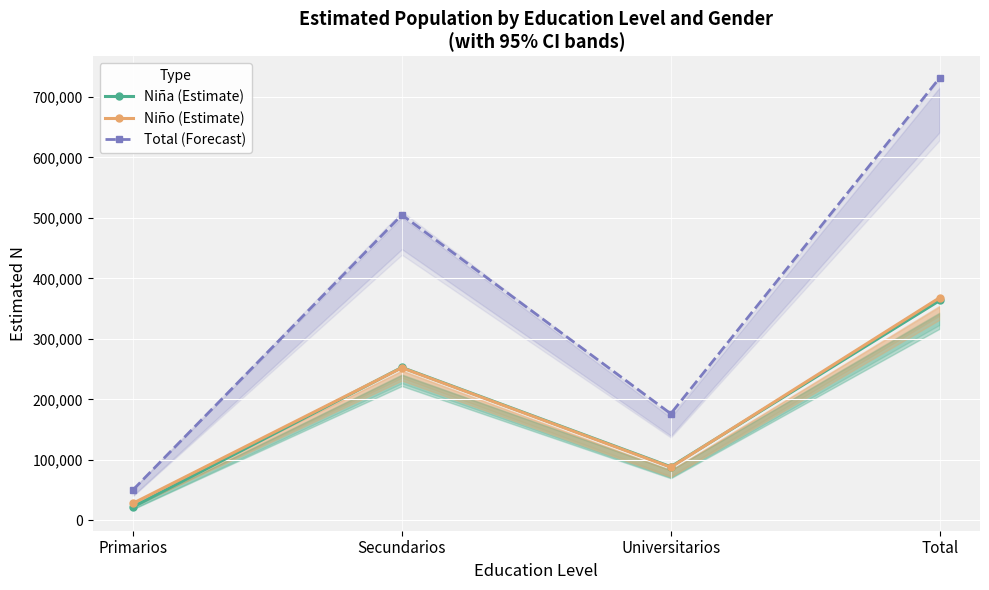

True or false: Total (Forecast) has a value of 731404 at Total.

True